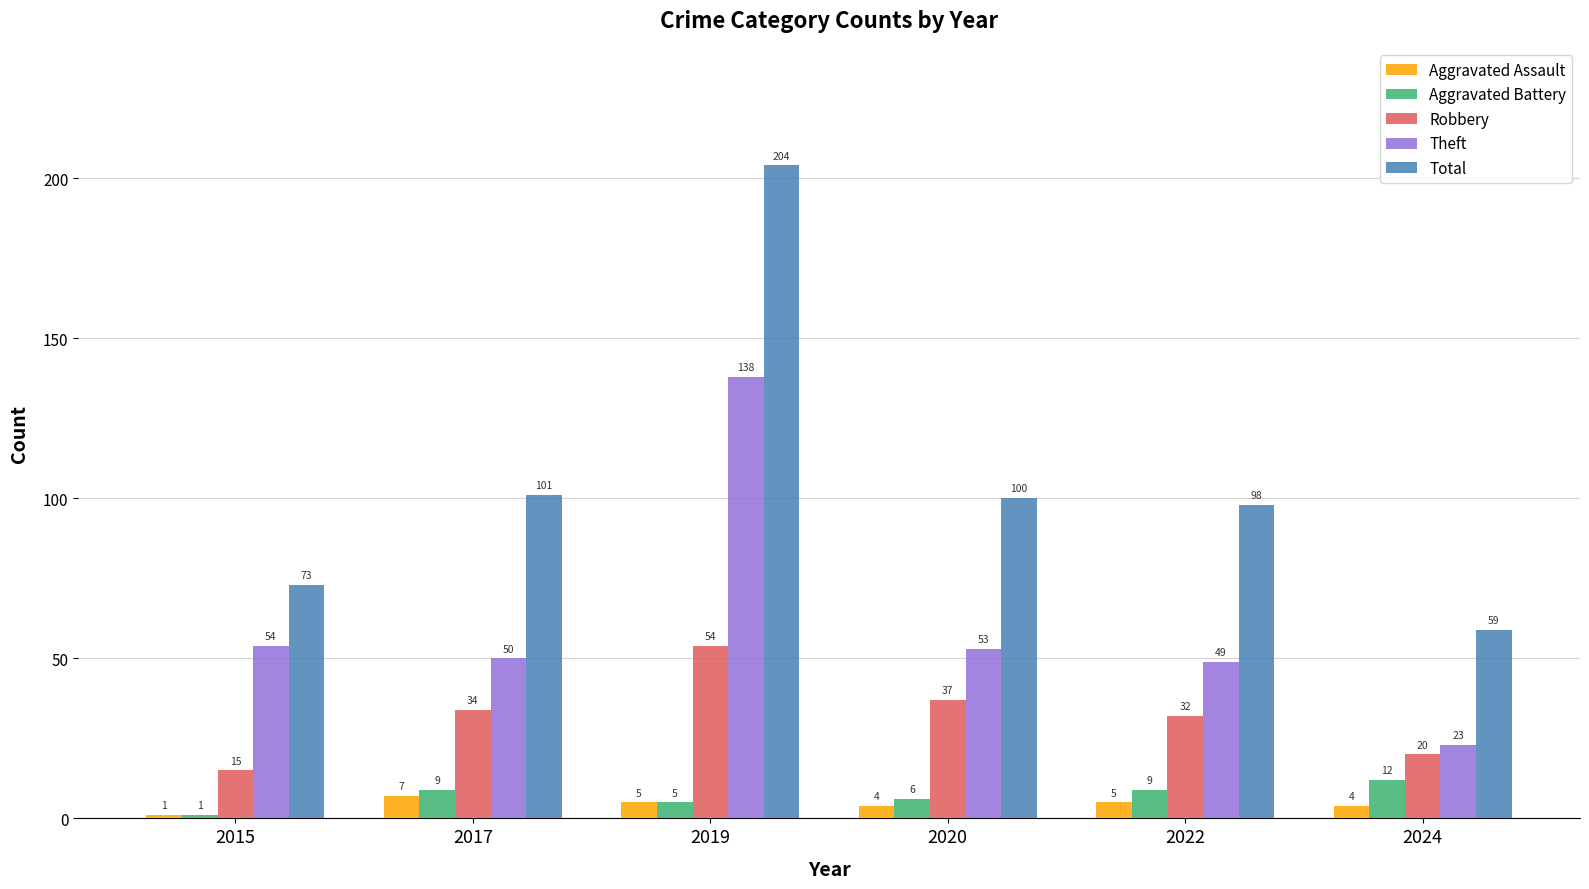

How many categories are shown in the chart?

6